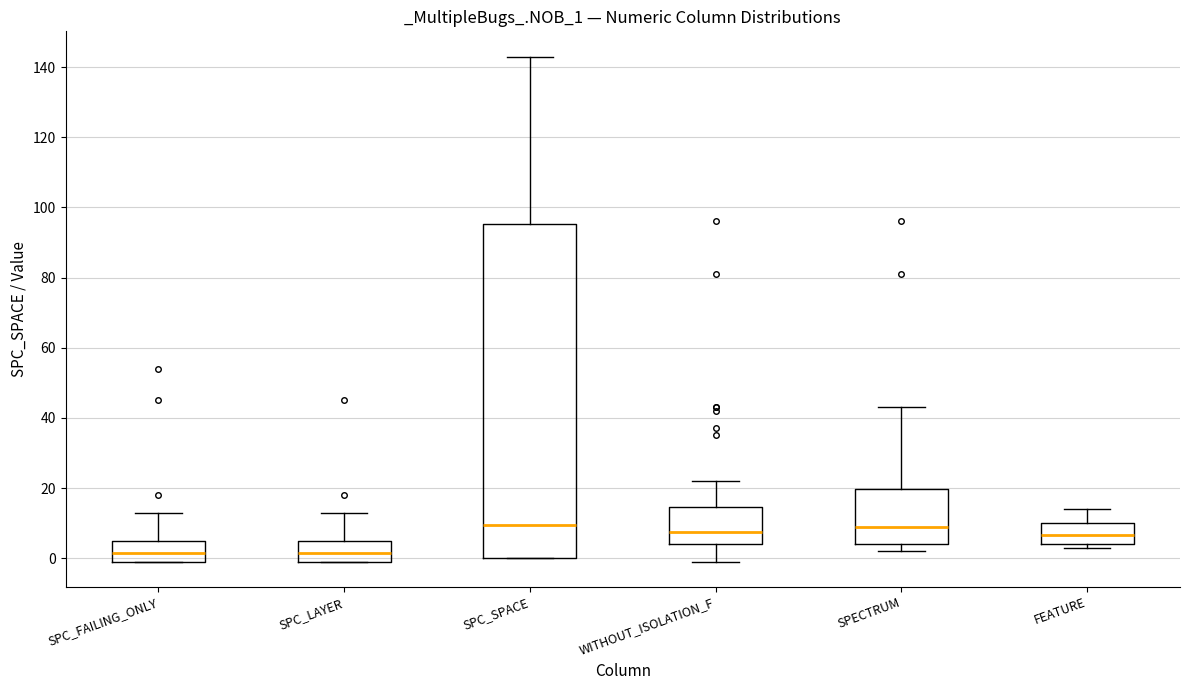

Reading left to right, read every box against the y-axis: the position of its median line, the range the box covers, and the ends of its whiskers. The values are not printed on the chart, so give them approximately, as read against the axis.

SPC_FAILING_ONLY: median 2, box 0 to 6, whiskers 0 to 14
SPC_LAYER: median 2, box 0 to 6, whiskers 0 to 14
SPC_SPACE: median 10, box 0 to 96, whiskers 0 to 144
WITHOUT_ISOLATION_F: median 8, box 4 to 14, whiskers 0 to 22
SPECTRUM: median 10, box 4 to 20, whiskers 2 to 44
FEATURE: median 6, box 4 to 10, whiskers 4 (just below the box's lower edge) to 14